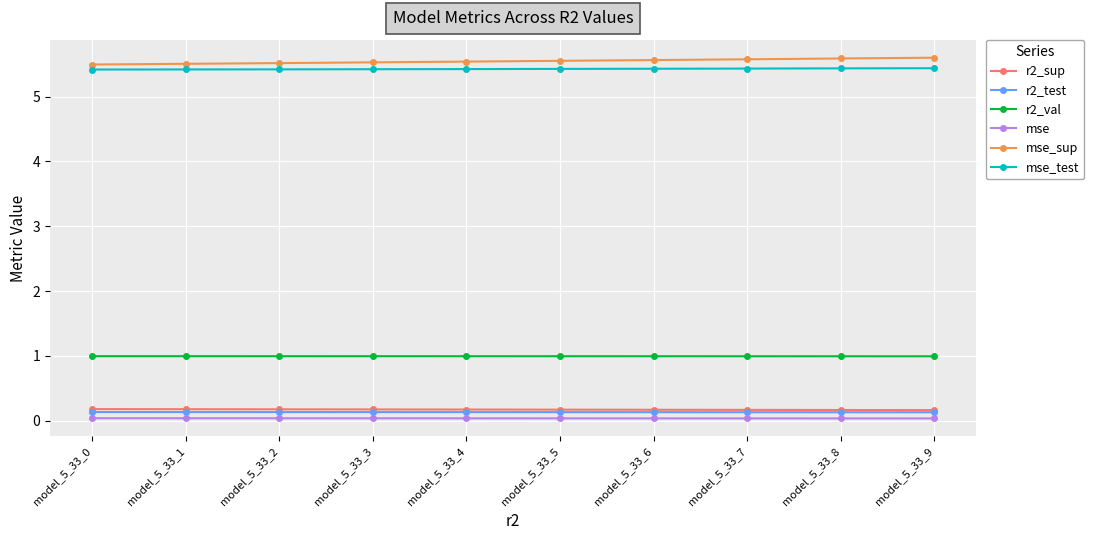

True or false: r2_sup and mse intersect in this chart.

False